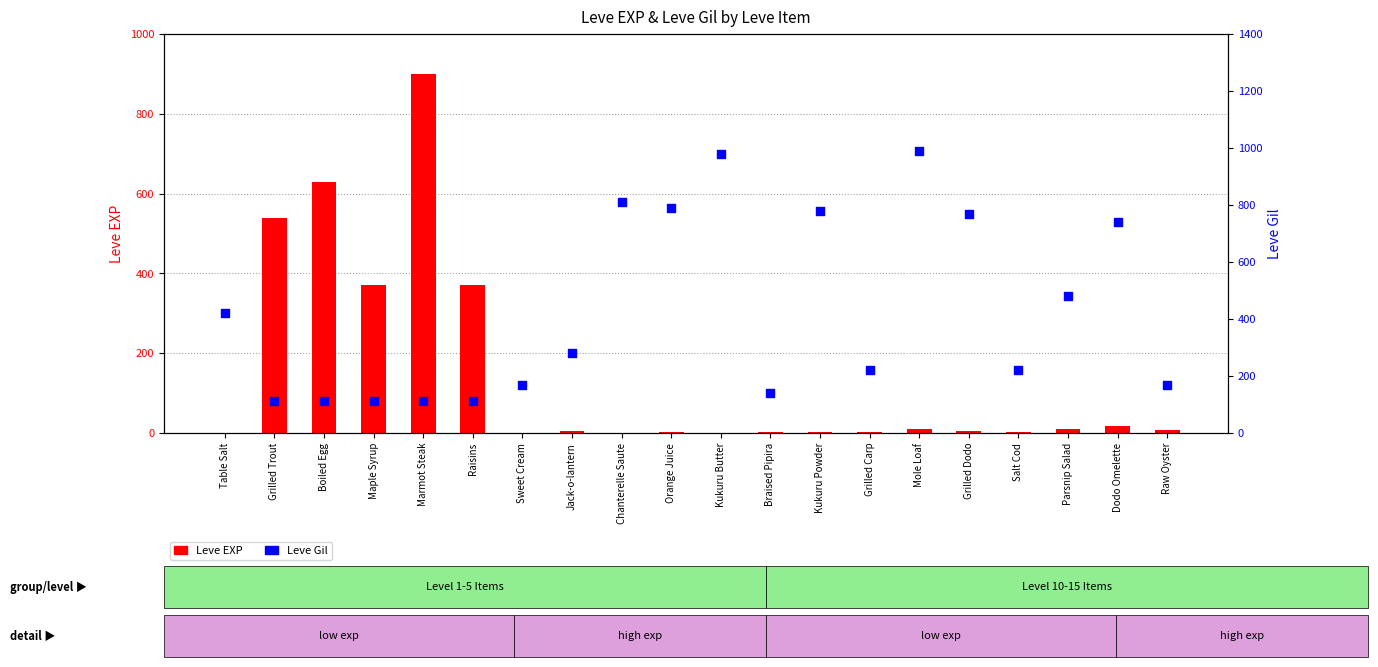

Which series has the largest total across all categories?

Leve Gil